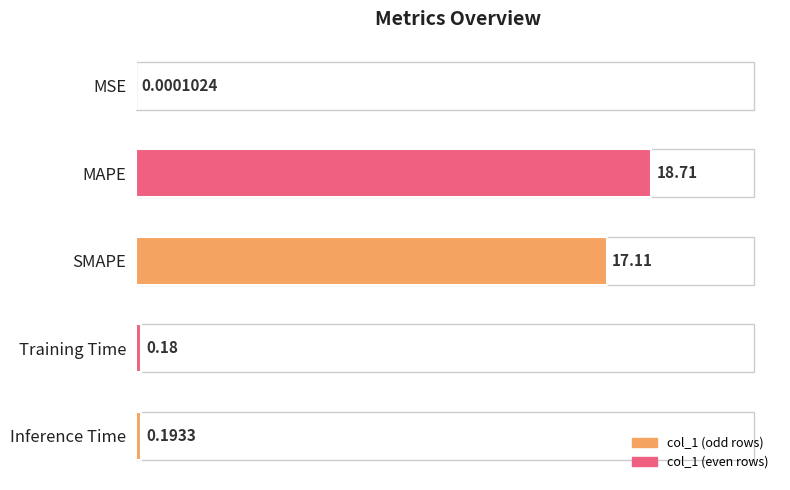

Which has a higher value, Inference Time or MSE?

Inference Time